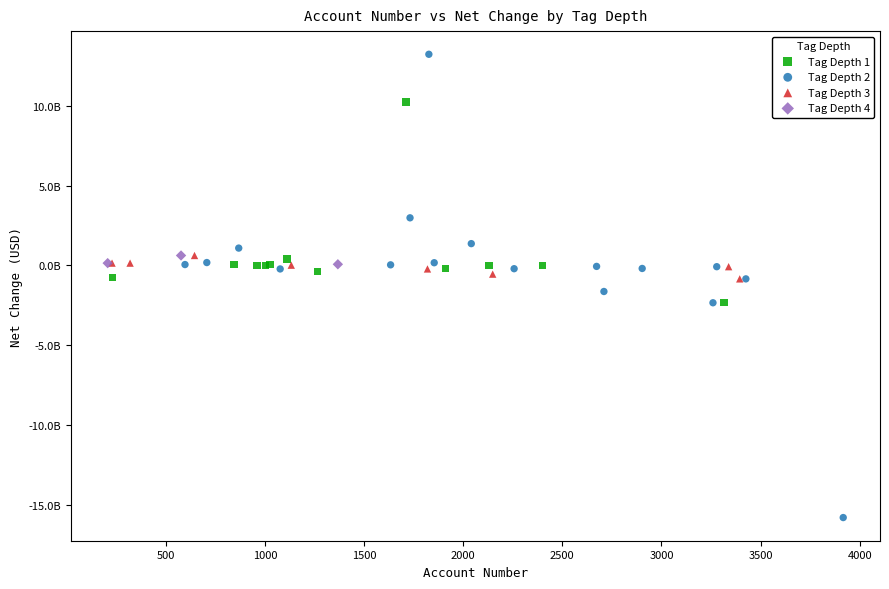

Which series contains the lowest Y value?

Tag Depth 2